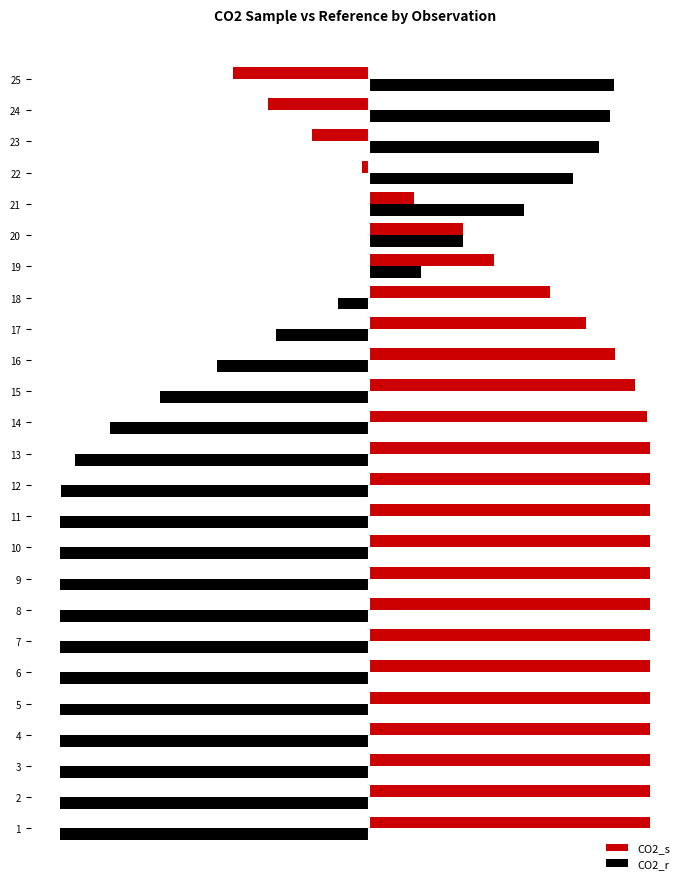

At which label is CO2_s closest to 46?

20